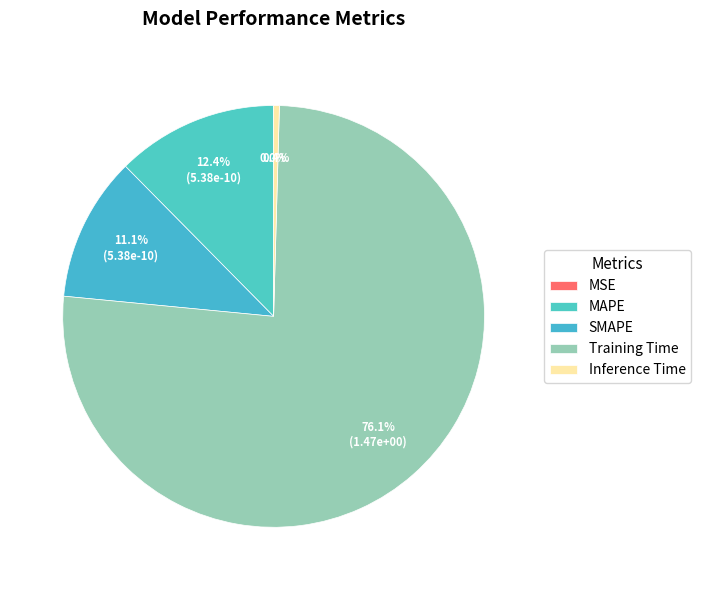

Is the sum of MAPE and SMAPE greater than half?

No